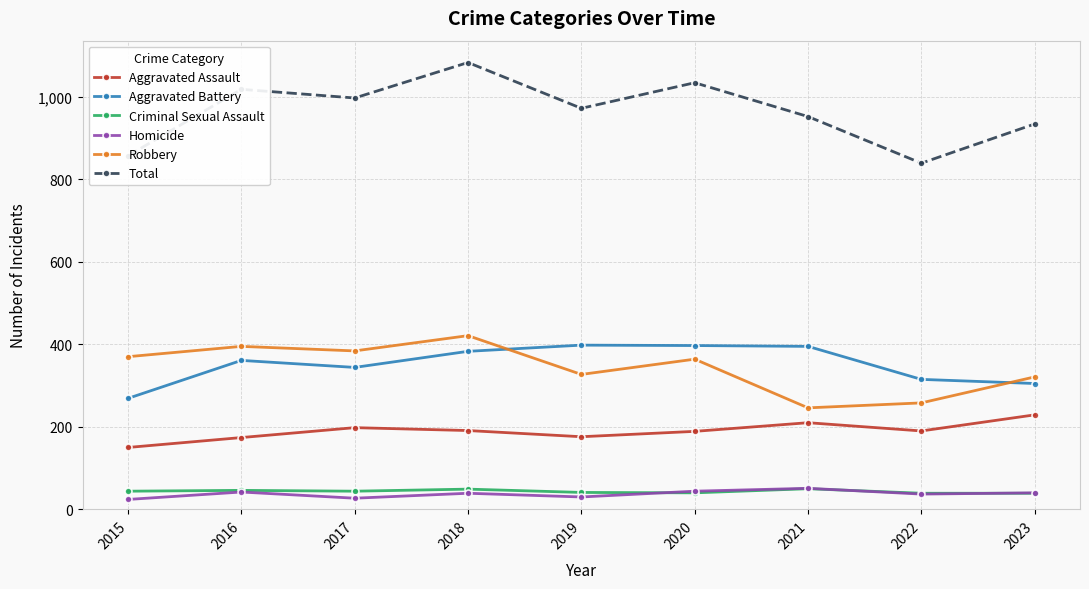

How many data points in Robbery are less than 364?

4